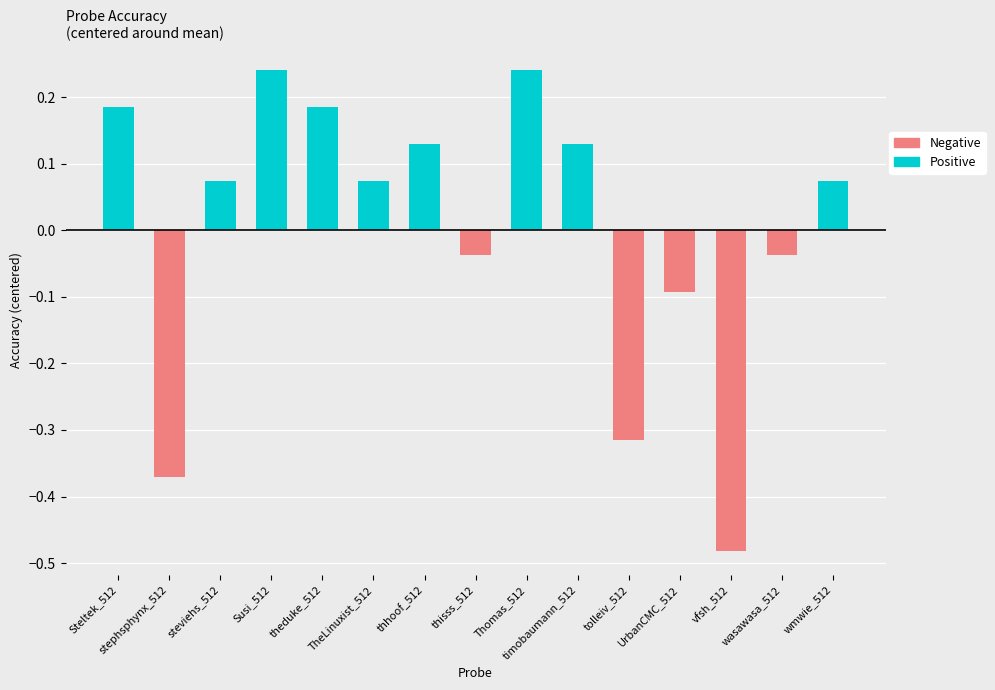

List the labels in order of value, smallest first.

vfsh_512, stephsphynx_512, tolleiv_512, UrbanCMC_512, thisss_512, wasawasa_512, steviehs_512, TheLinuxist_512, wmwie_512, thhoof_512, timobaumann_512, Steltek_512, theduke_512, Susi_512, Thomas_512